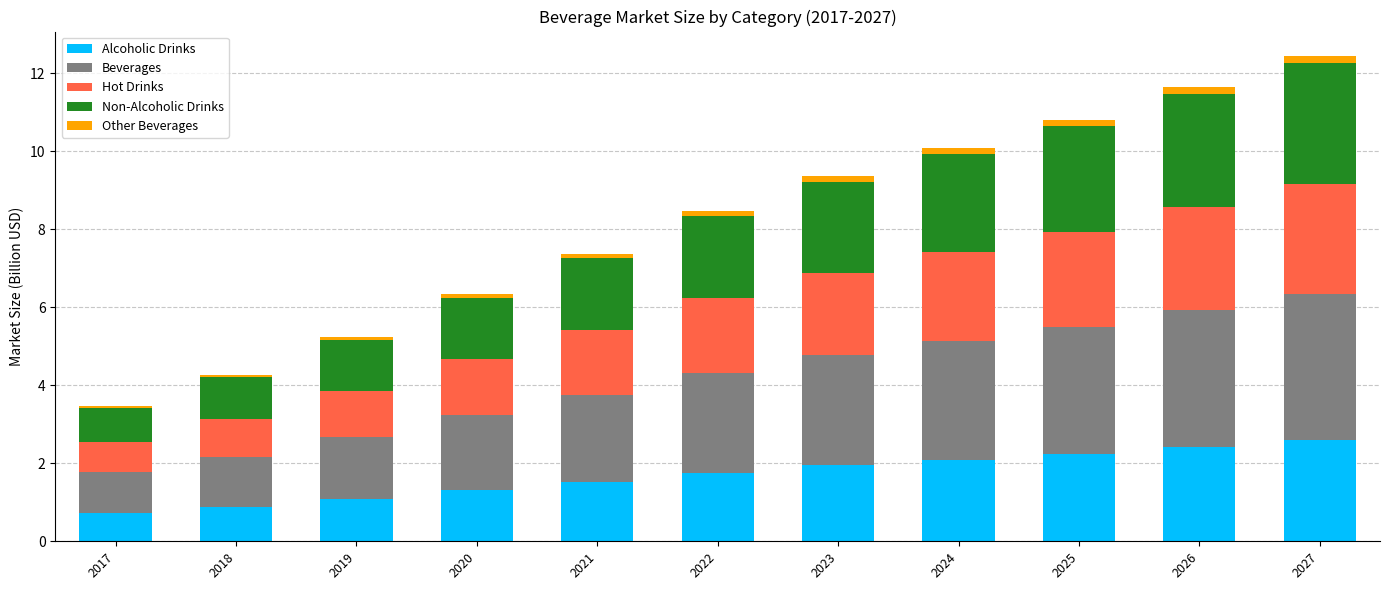

At which category is the sum across all series the highest?

2027